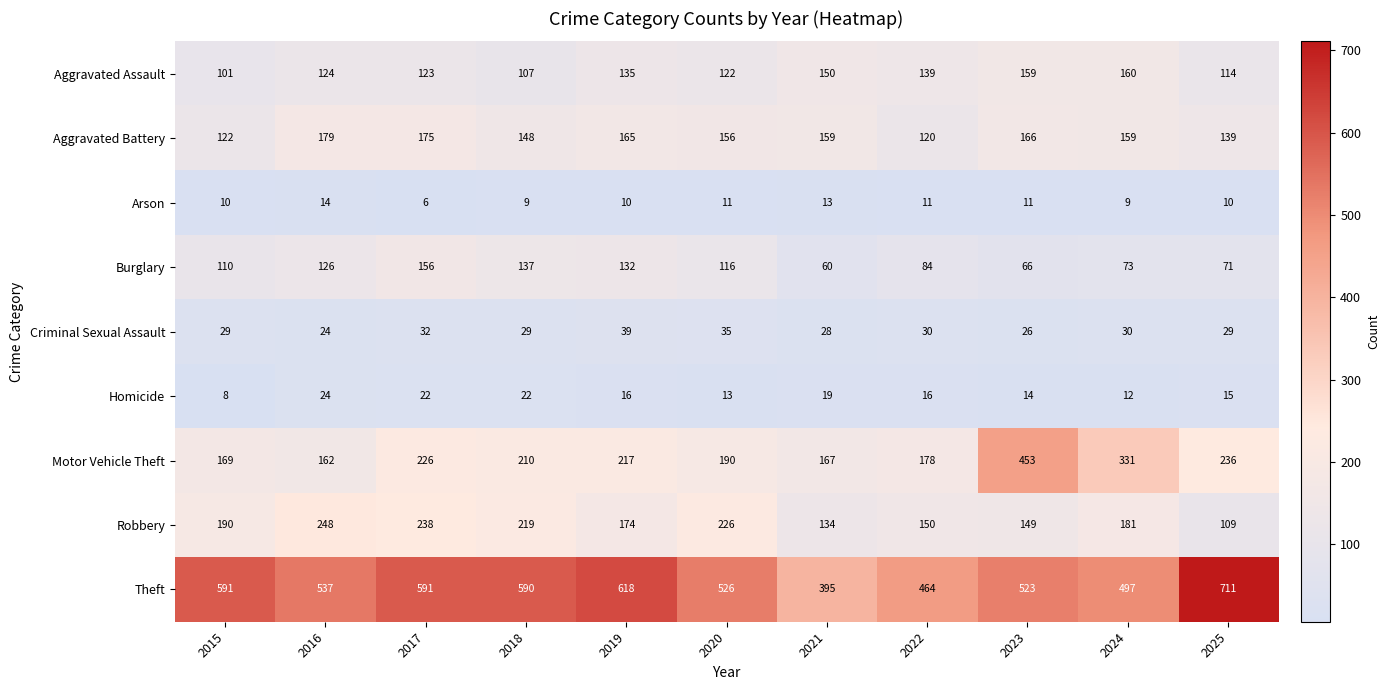

Is it true that Theft equals 940 at 2017?

False